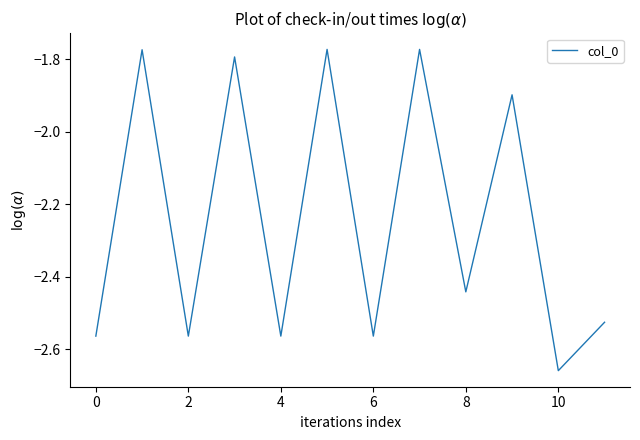

What is the difference between the maximum and minimum values?

0.9